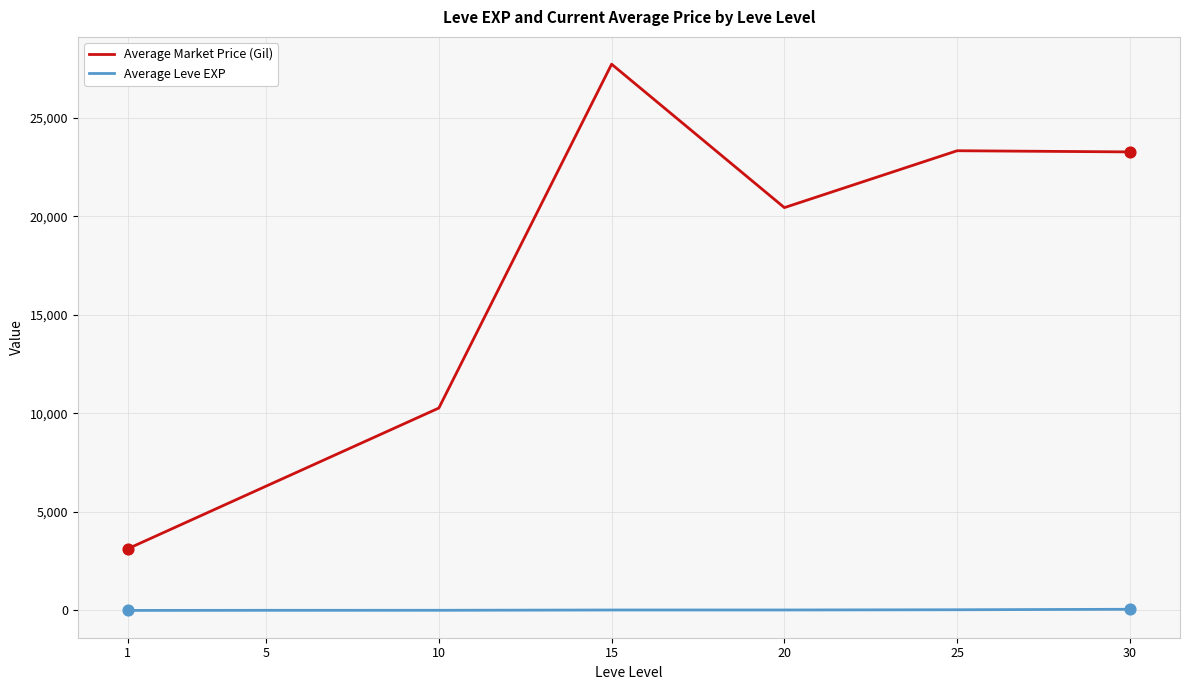

Which series has the largest total across all categories?

Average Market Price (Gil)